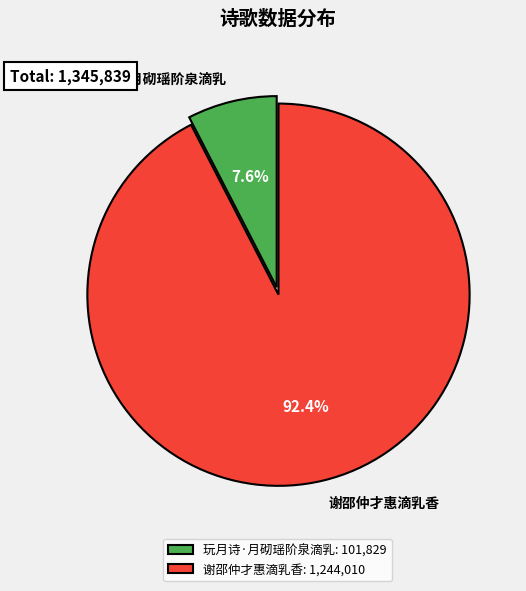

To the nearest percent, what portion does 谢邵仲才惠滴乳香 represent?

92%